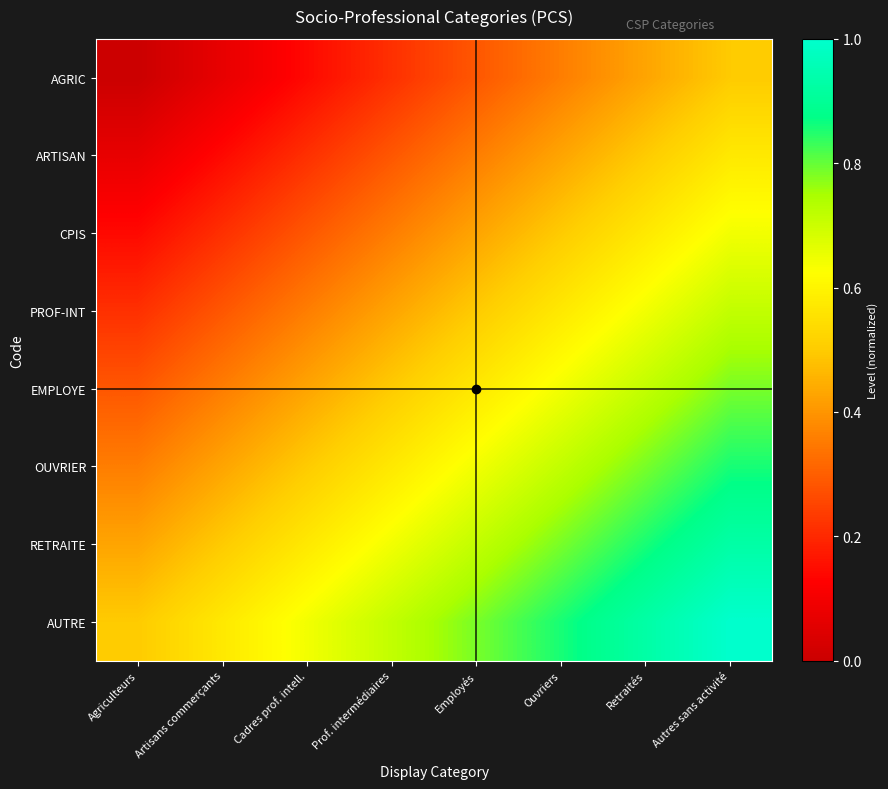

Which series has the largest range (max minus min)?

AGRIC